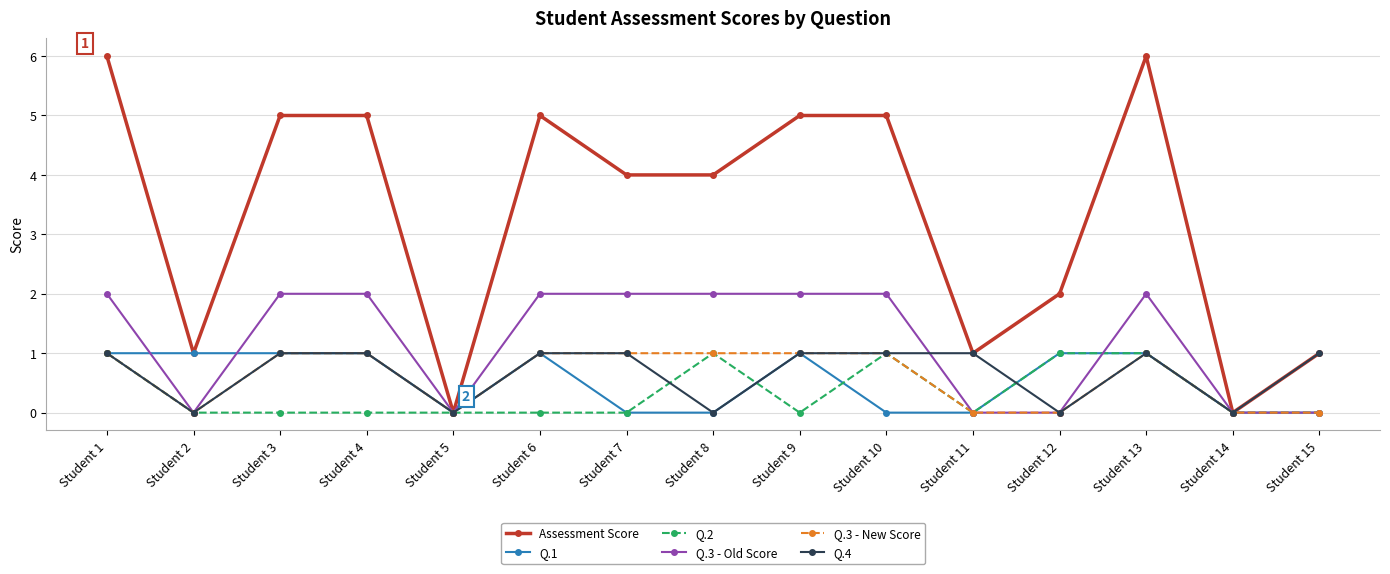

The Assessment Score series shows 9 at Student 1. True or false?

False